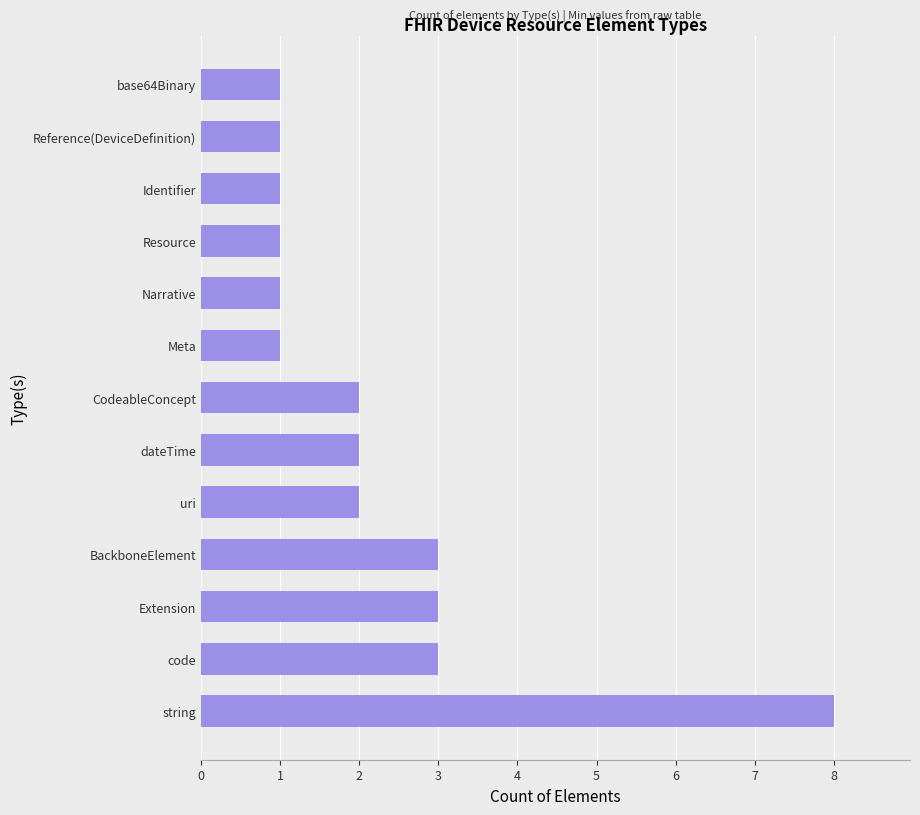

How many values are below 2?

6